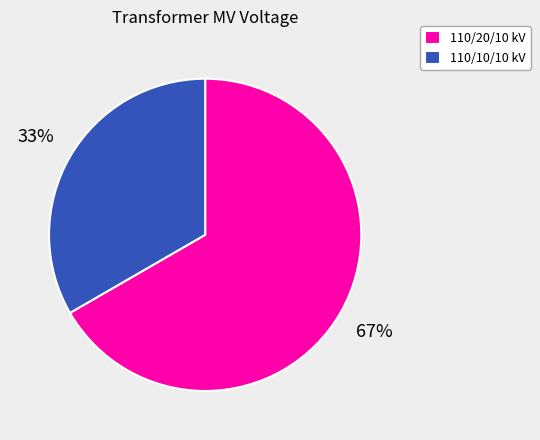

True or false: 110/20/10 kV accounts for 55% of the total.

False